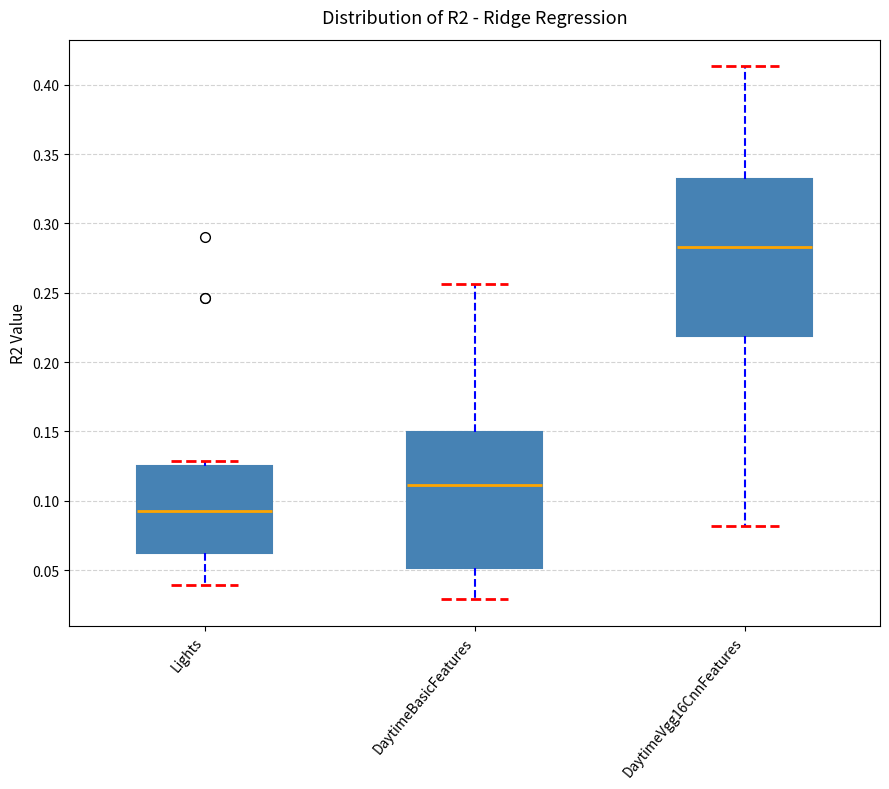

Where does the median line of the box for DaytimeVgg16CnnFeatures sit on the y-axis? The values are not printed on the chart, so give them approximately, as read against the axis.

0.285